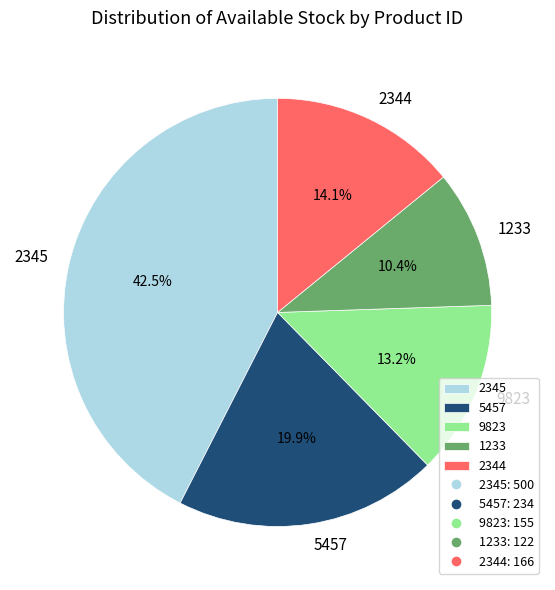

Which slice is the largest?

2345